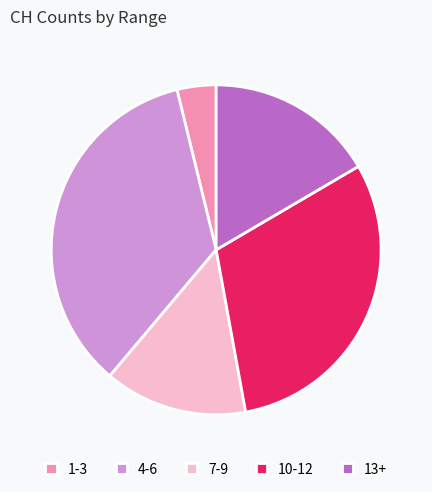

Between 1-3 and 4-6, which is larger?

4-6